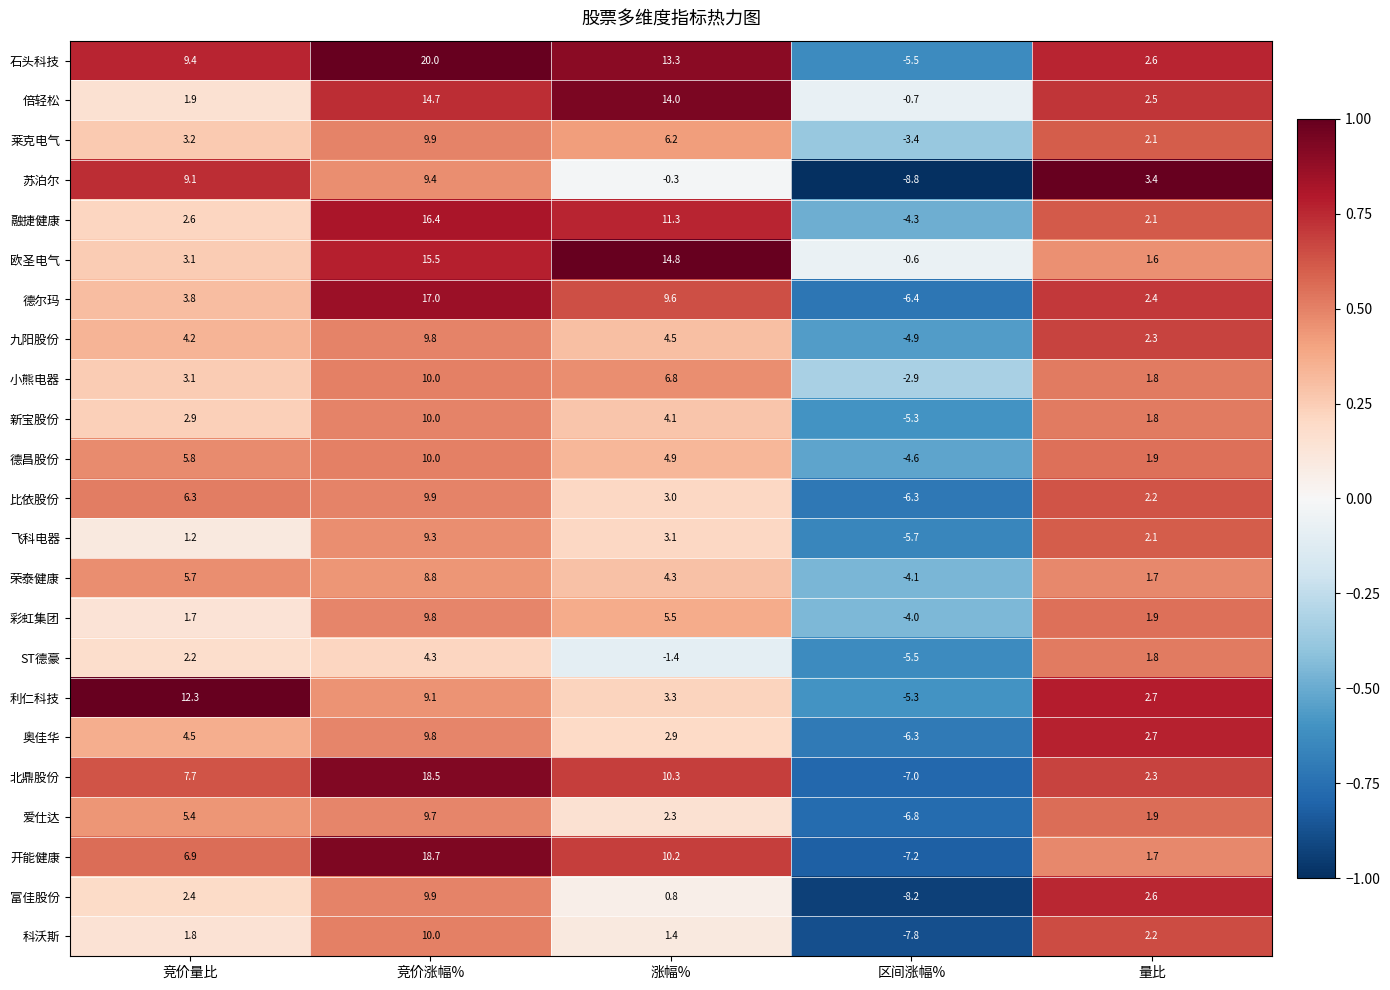

List the labels in order of 欧圣电气 value, smallest first.

区间涨幅%, 量比, 竞价量比, 涨幅%, 竞价涨幅%